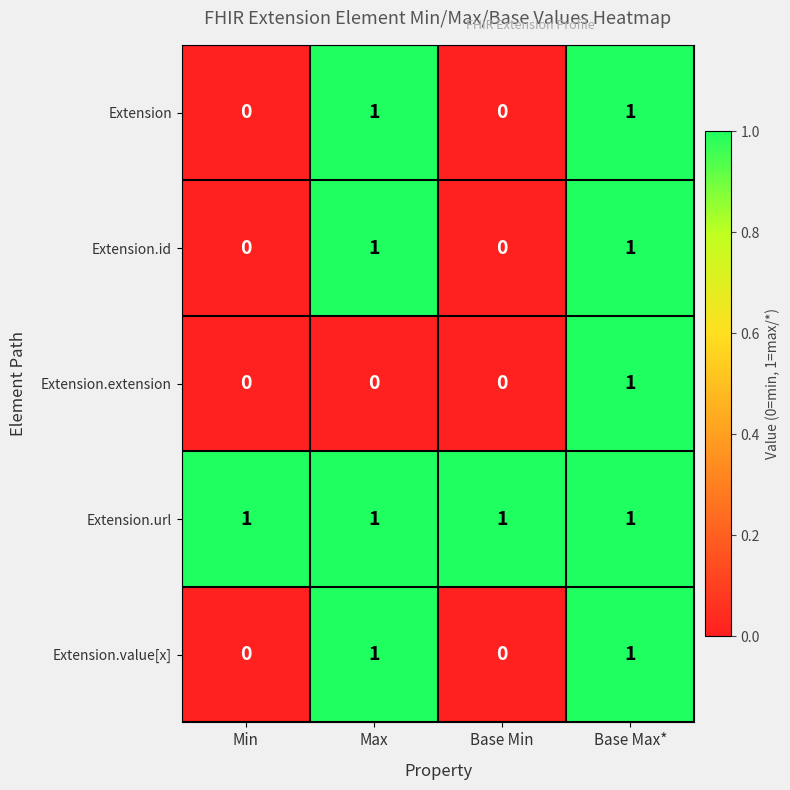

The Extension.id series shows 0 at Base Min. True or false?

True